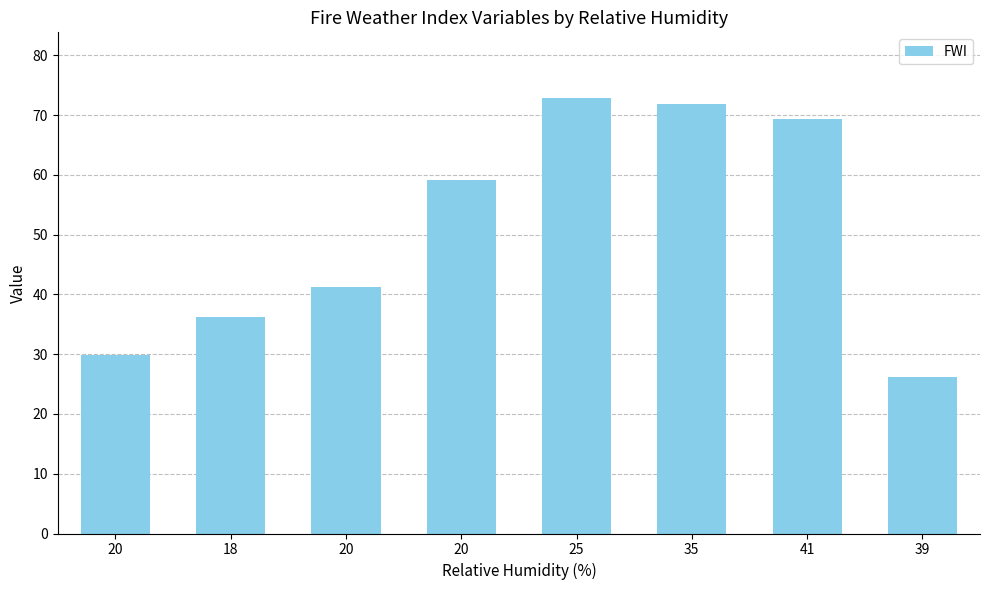

What is the change in value from 20 to 41?

+28.2